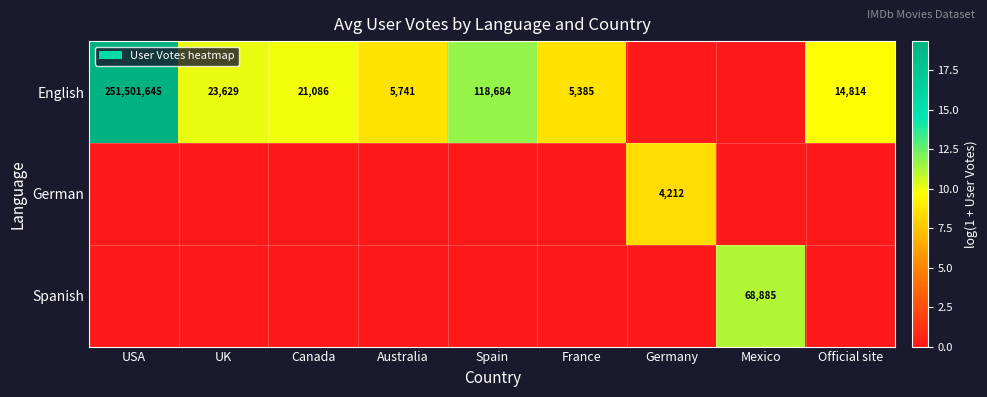

The value of German at Germany is 4212. True or false?

True